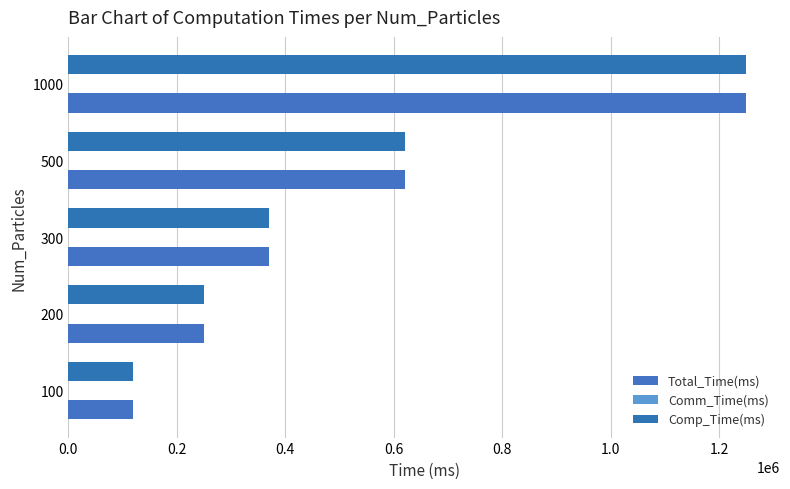

How many data points does each series have?

5